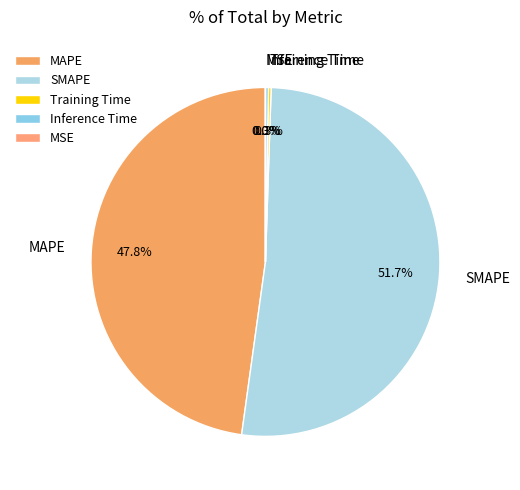

Which slice is the largest?

SMAPE